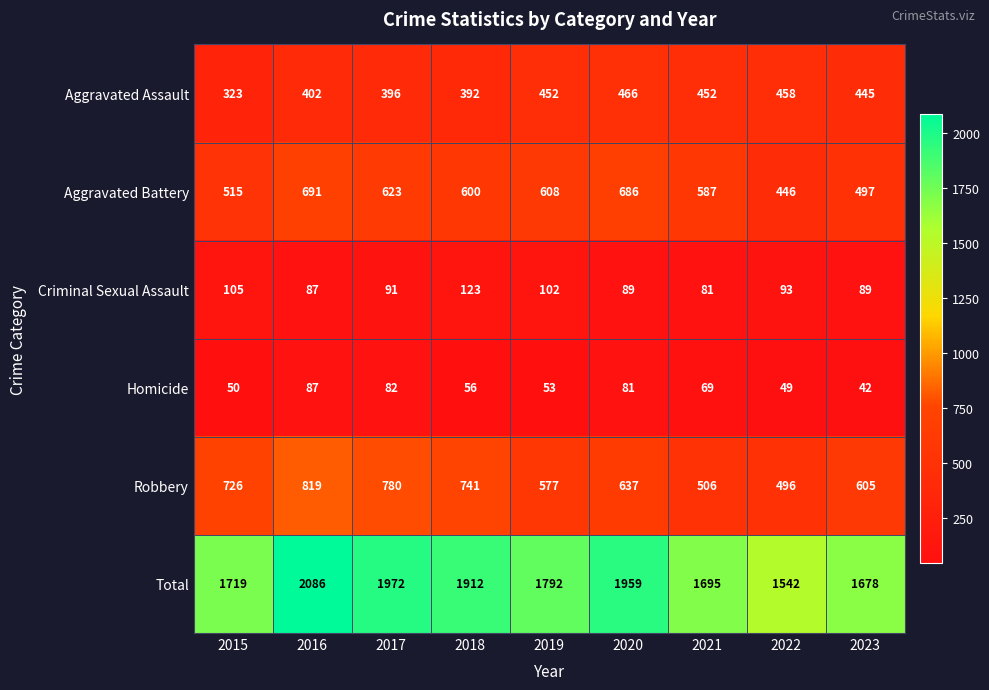

Count the number of data series in this chart.

6